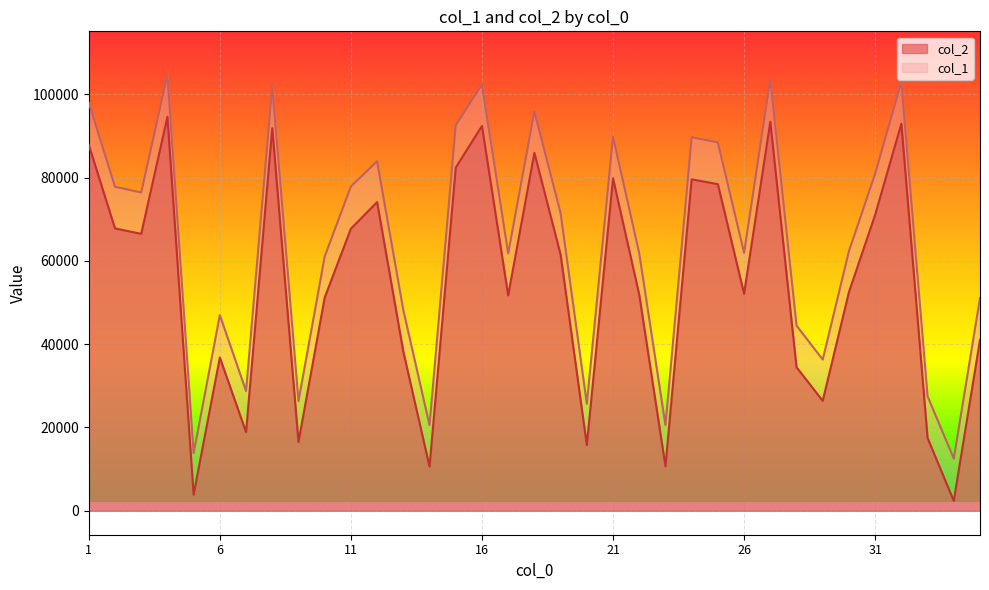

At how many categories does at least one series exceed 57363?

22